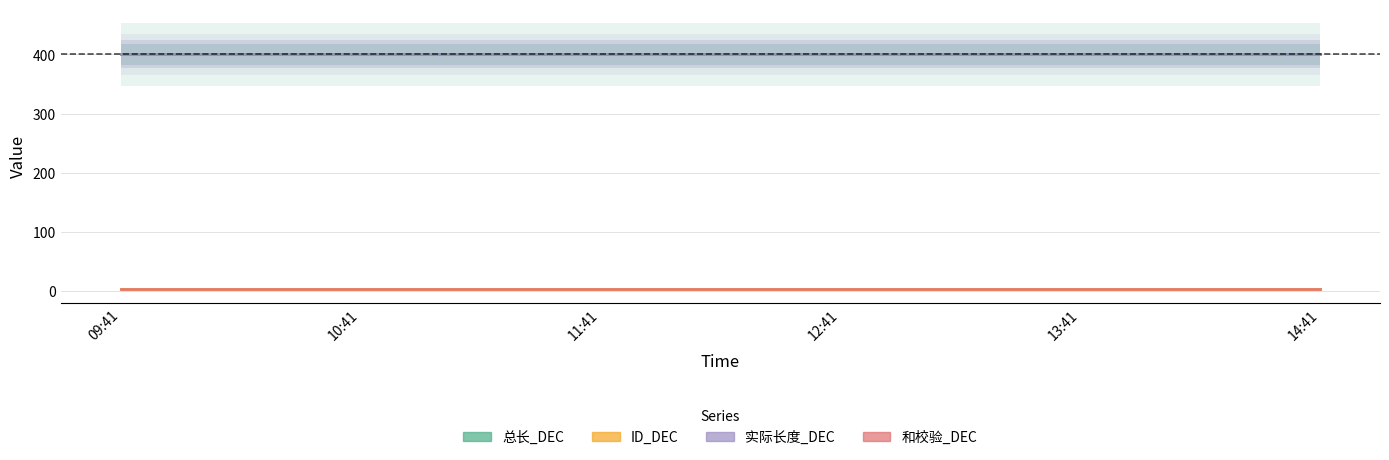

Reading left to right, extract all data points from this chart.

总长_DEC: 09:41=400	10:41=400	11:41=400	12:41=400	13:41=400	14:41=400
ID_DEC: 09:41=3	10:41=3	11:41=3	12:41=3	13:41=3	14:41=3
实际长度_DEC: 09:41=400	10:41=400	11:41=400	12:41=400	13:41=400	14:41=400
和校验_DEC: 09:41=3	10:41=3	11:41=3	12:41=3	13:41=3	14:41=3